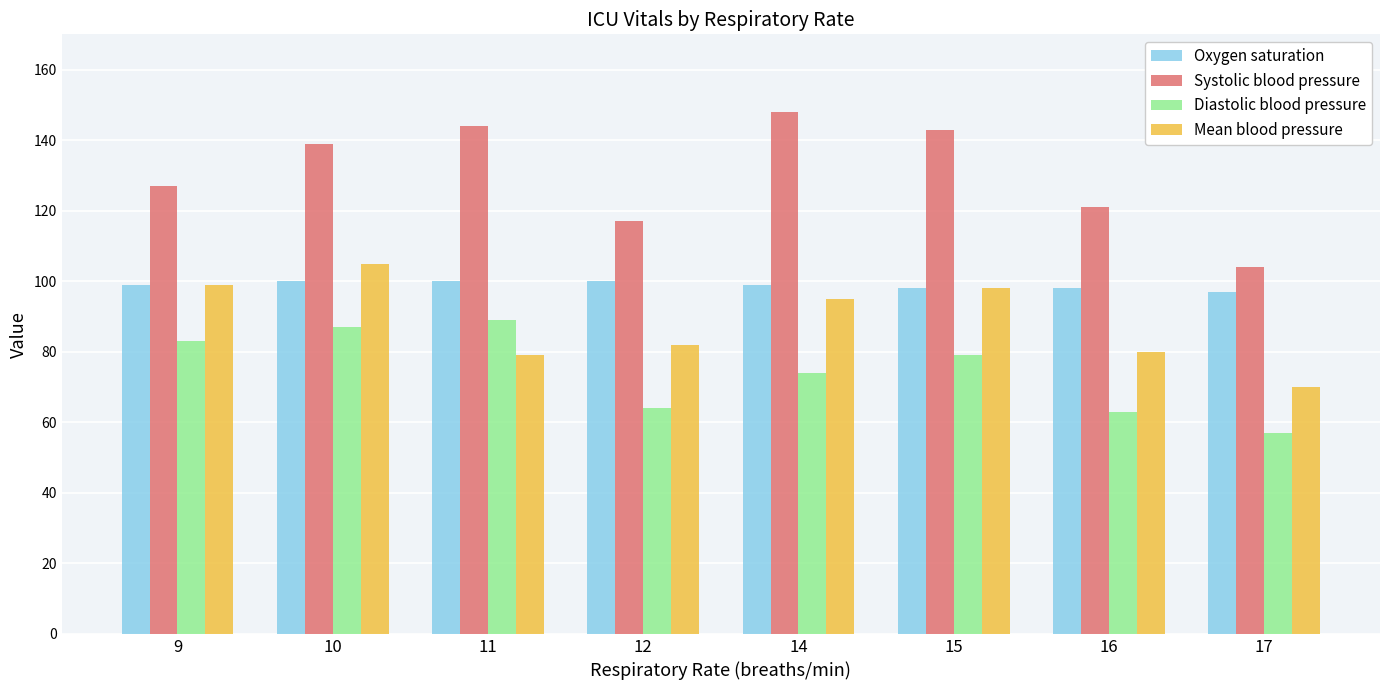

Reading left to right, what are all the values shown in this chart?

Oxygen saturation: 9=99	10=100	11=100	12=100	14=99	15=98	16=98	17=97
Systolic blood pressure: 9=127	10=139	11=144	12=117	14=148	15=143	16=121	17=104
Diastolic blood pressure: 9=83	10=87	11=89	12=64	14=74	15=79	16=63	17=57
Mean blood pressure: 9=99	10=105	11=79	12=82	14=95	15=98	16=80	17=70